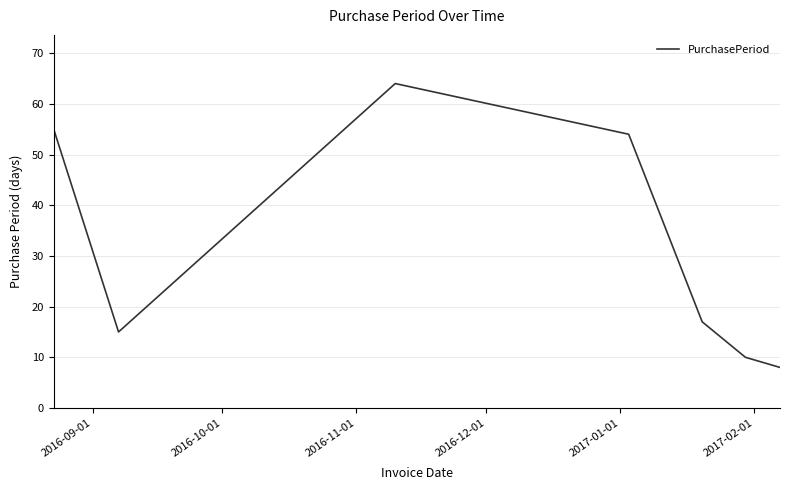

What is the minimum value shown in the chart?

8